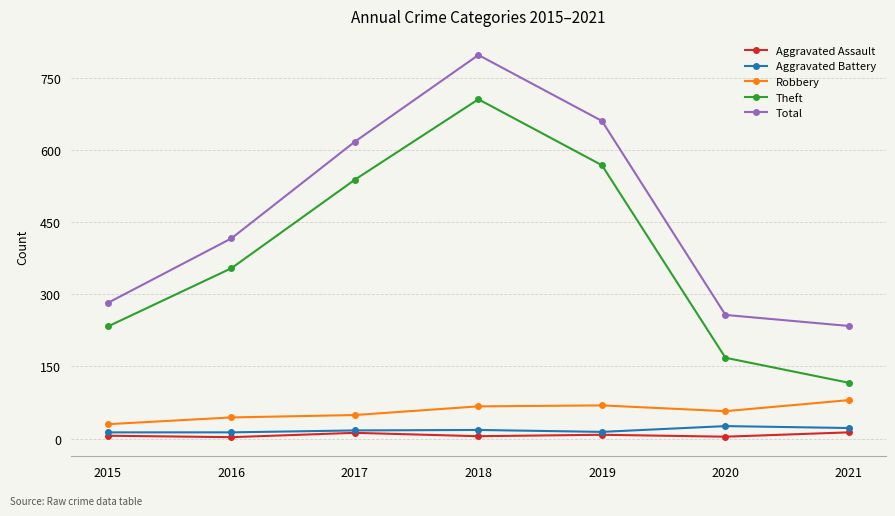

What value does the Theft series have at 2015, to the nearest 50?

250